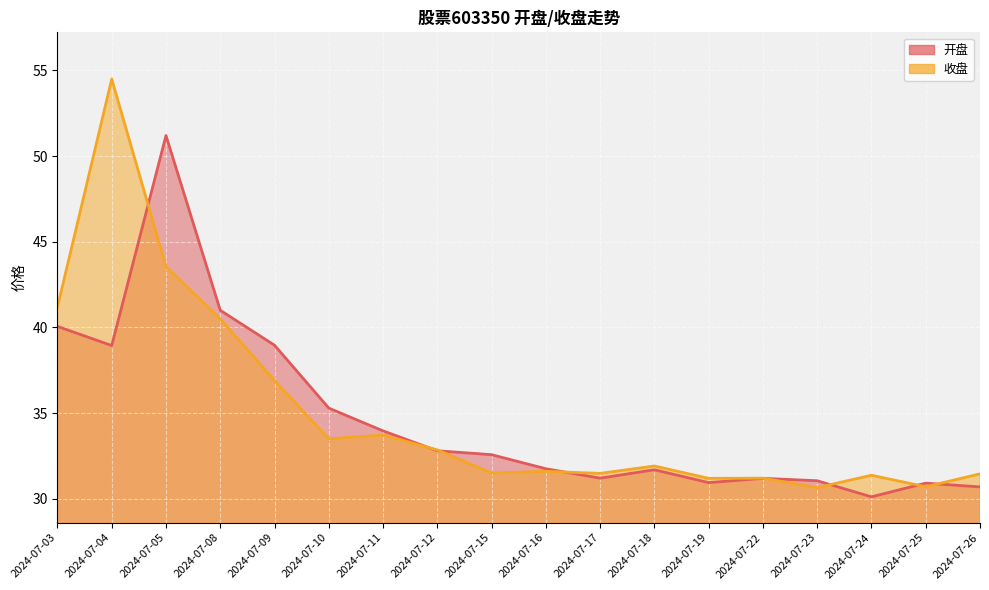

Reading left to right, what are all the values shown in this chart?

开盘: 2024-07-03=40.1	2024-07-04=38.9	2024-07-05=51.2	2024-07-08=41.0	2024-07-09=39.0	2024-07-10=35.3	2024-07-11=34.0	2024-07-12=32.8	2024-07-15=32.6	2024-07-16=31.8	2024-07-17=31.2	2024-07-18=31.7	2024-07-19=30.9	2024-07-22=31.2	2024-07-23=31.1	2024-07-24=30.1	2024-07-25=30.9	2024-07-26=30.7
收盘: 2024-07-03=41.2	2024-07-04=54.5	2024-07-05=43.5	2024-07-08=40.5	2024-07-09=36.9	2024-07-10=33.5	2024-07-11=33.7	2024-07-12=32.9	2024-07-15=31.5	2024-07-16=31.6	2024-07-17=31.5	2024-07-18=31.9	2024-07-19=31.2	2024-07-22=31.2	2024-07-23=30.6	2024-07-24=31.4	2024-07-25=30.7	2024-07-26=31.4